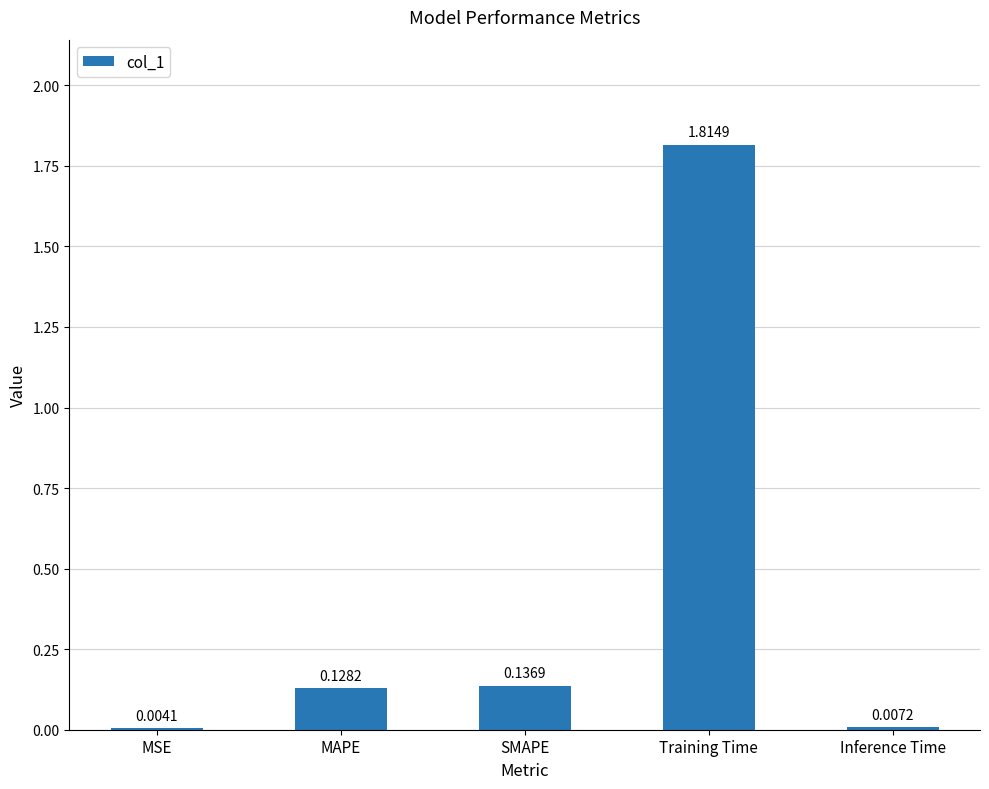

Where is the data nearest to the value 0?

MSE